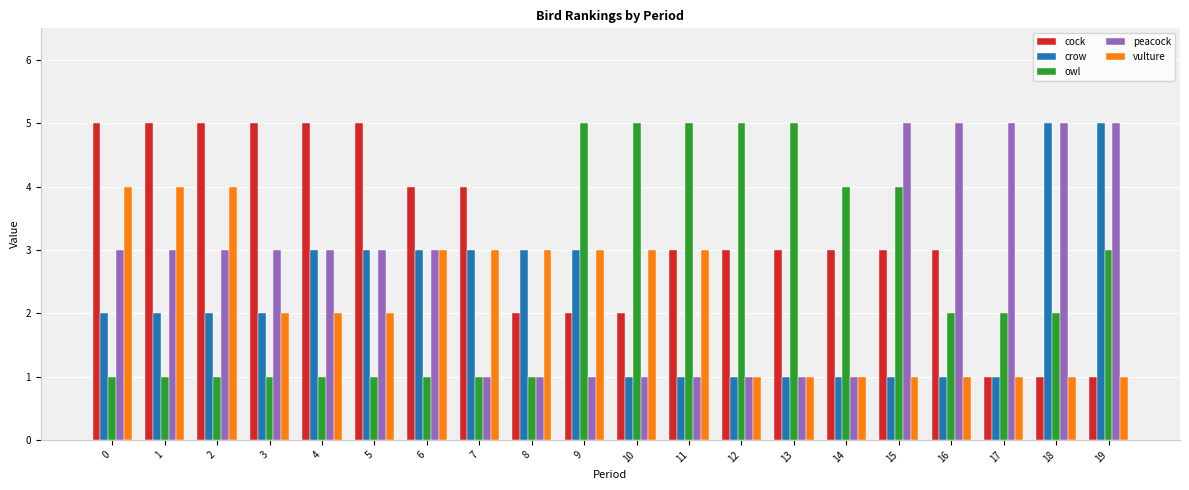

How many values in the peacock series are below 3?

8